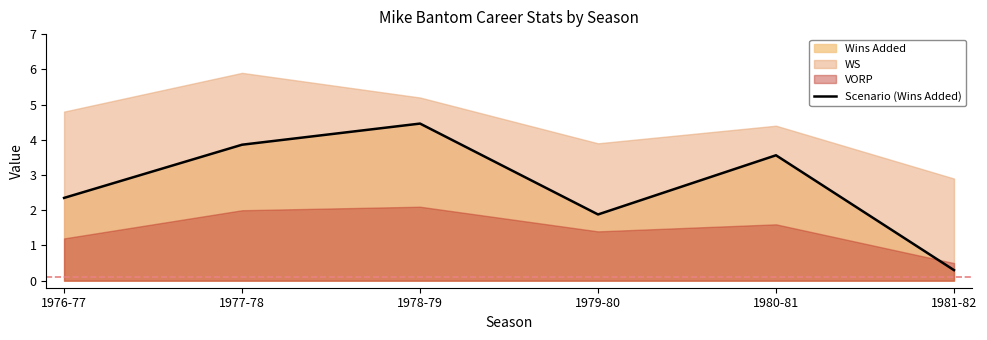

At which category does the chart reach its peak across all series?

1978-79